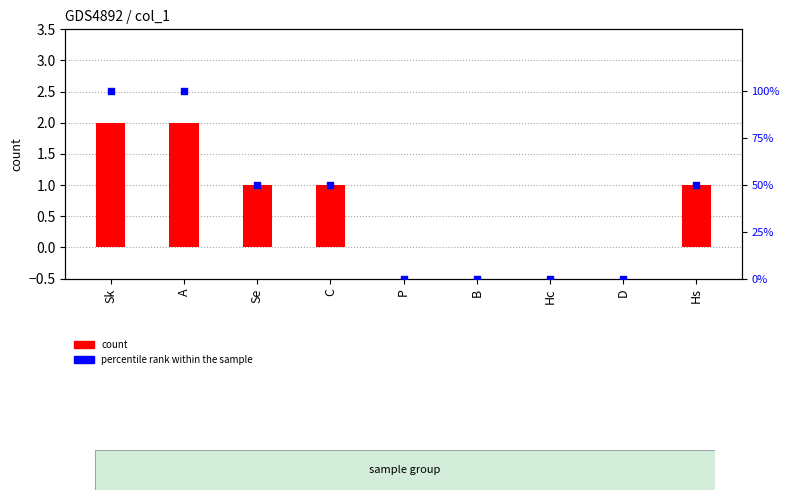

What are all the series names shown in the legend?

count, percentile rank within the sample